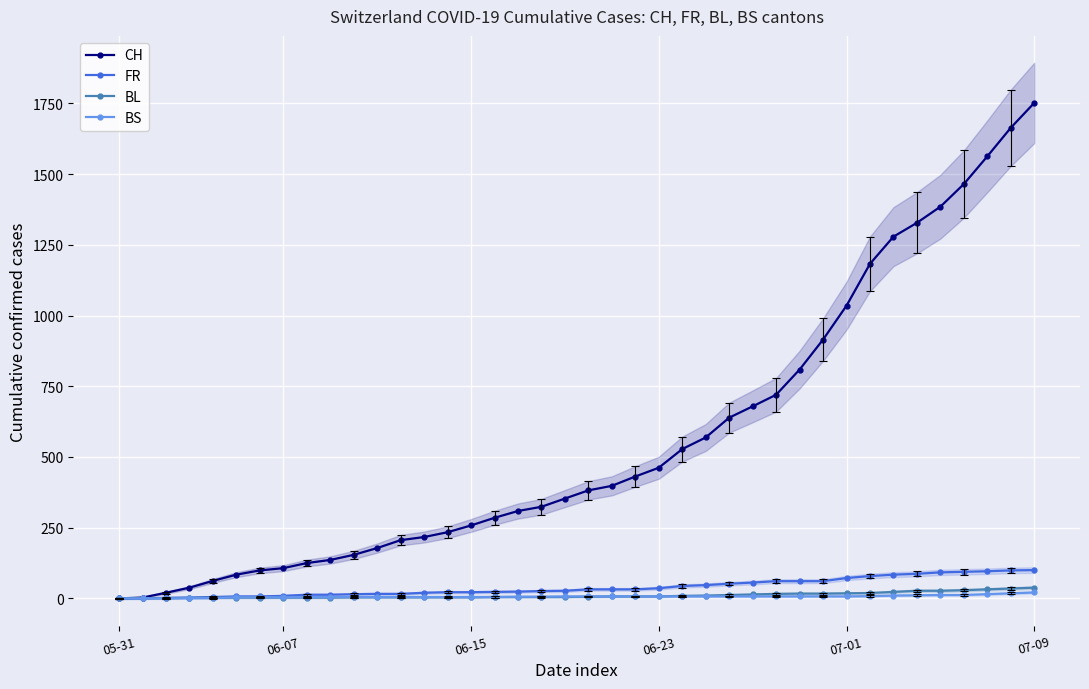

Reading left to right, transcribe all the data shown in this chart.

CH: 0	3	20	38	62	84	99	107	125	136	154	178	206	217	234	258	285	309	324	353	382	398	431	462	528	569	639	679	720	809	915	1035	1183	1279	1328	1385	1465	1563	1664	1752
FR: 0	0	2	3	5	7	7	9	13	13	15	16	16	20	22	22	23	24	26	27	32	32	32	36	44	47	52	56	61	61	61	72	79	84	87	92	94	96	99	100
BL: 0	1	1	2	2	3	3	3	3	3	4	4	4	4	4	4	5	5	5	5	6	7	7	7	9	10	12	14	16	17	17	18	19	23	27	27	29	32	35	38
BS: 0	0	0	1	1	4	4	4	4	5	5	5	5	5	5	5	5	6	6	7	7	7	7	7	7	7	7	7	7	7	7	7	8	10	11	12	12	15	18	21